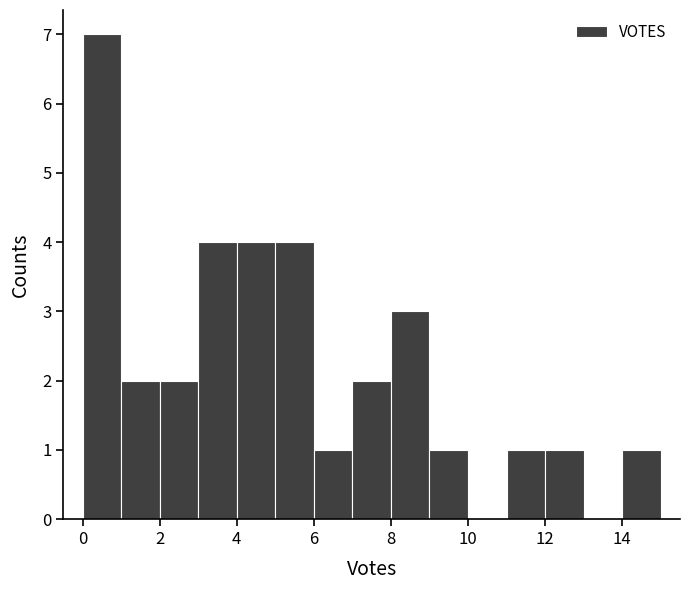

What is the height of the bar covering 3 to 4 on the x-axis? The values are not printed on the chart, so give them approximately, as read against the axis.

4